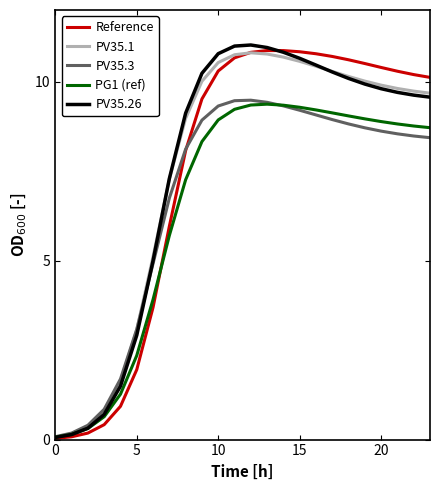

What is the highest value of the PV35.3 series?

9.5